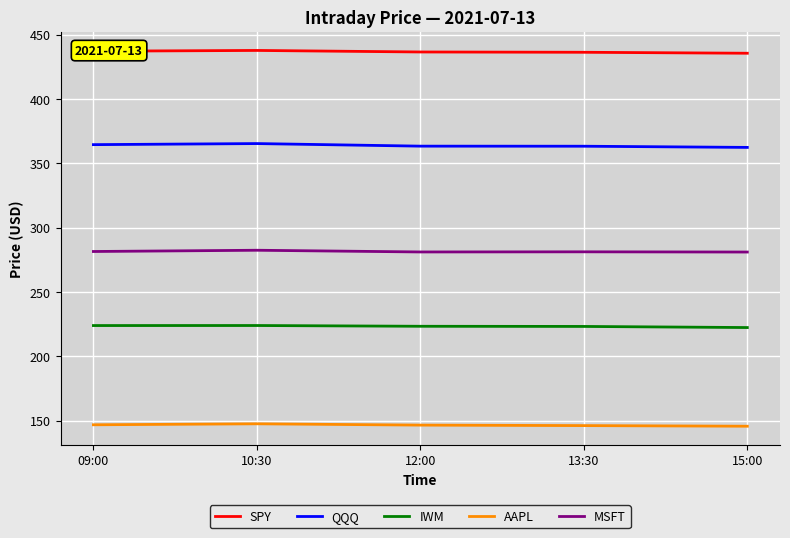

What is the maximum value shown in the chart?

437.7